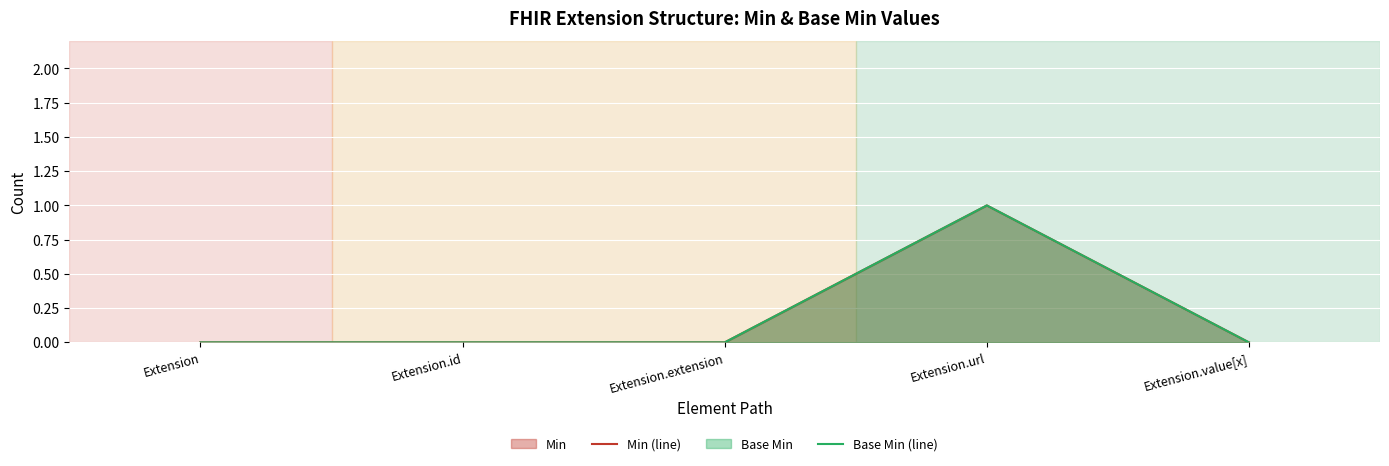

True or false: Min (line) has more than 2 interior local peaks.

False